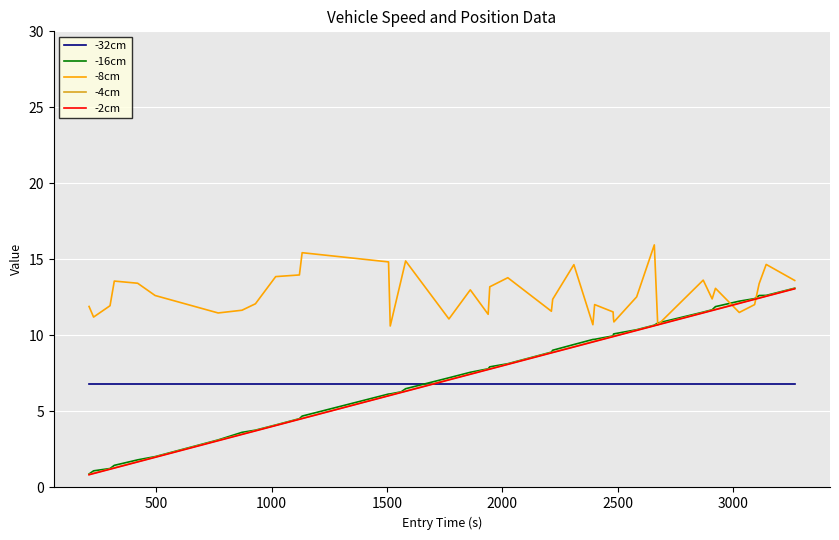

True or false: -4cm and -32cm cross at least once.

True